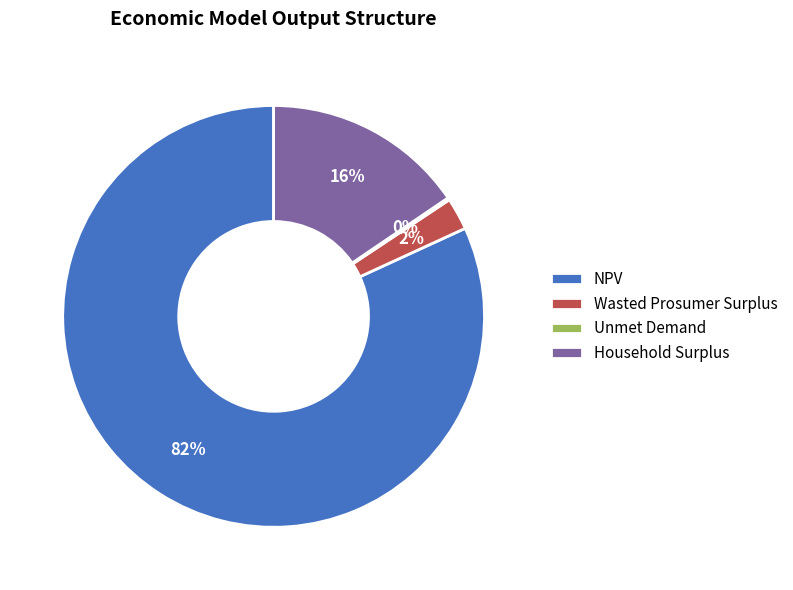

Is there any slice that represents more than half of the pie?

Yes